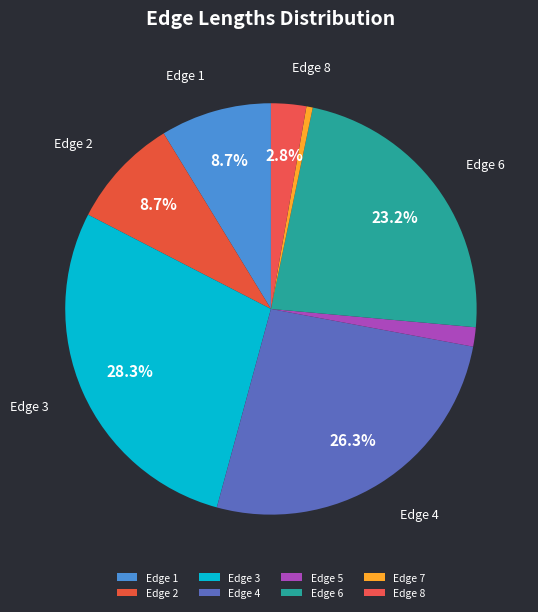

To the nearest percent, what portion does Edge 5 represent?

2%